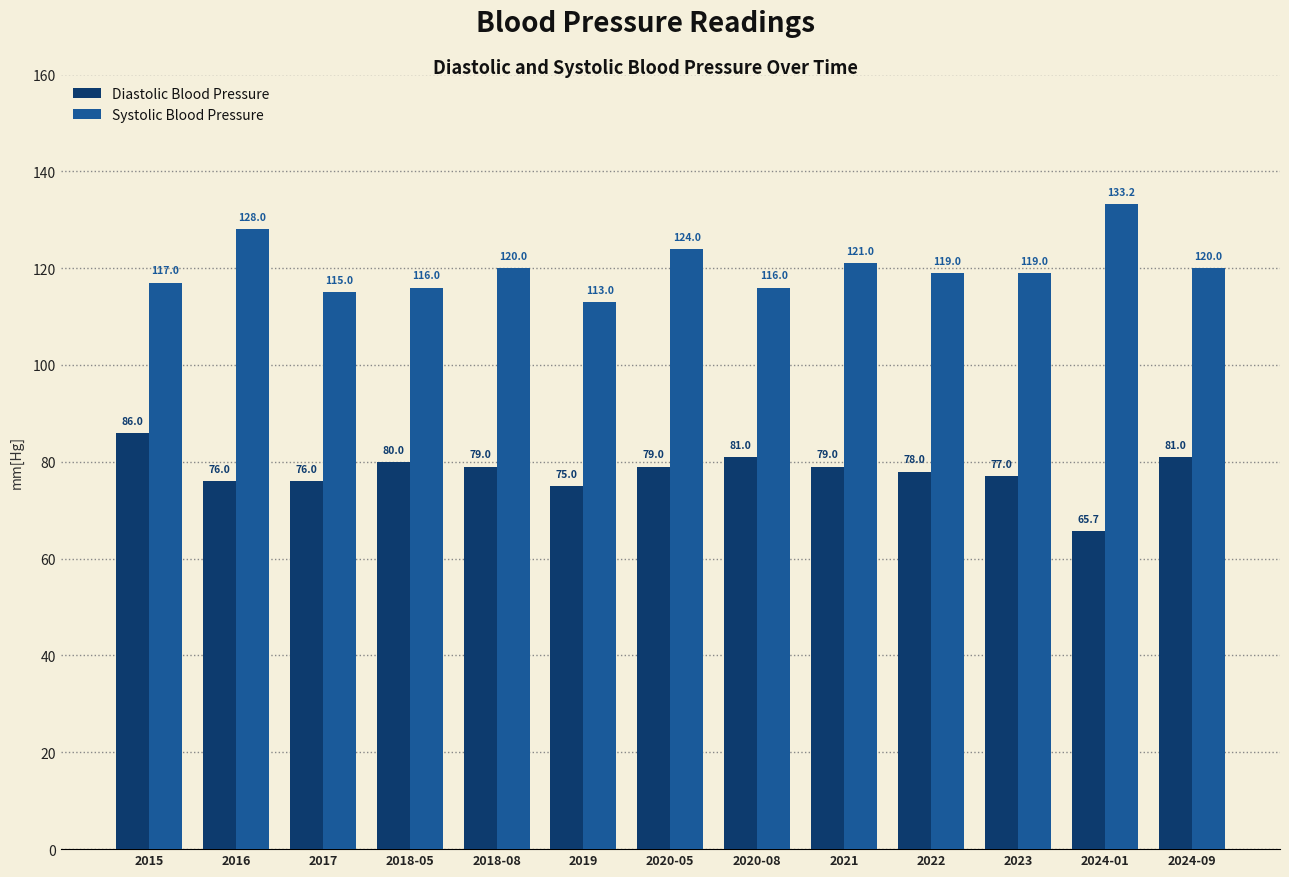

Reading left to right, list all the values displayed in this chart.

Diastolic Blood Pressure: 2015=86.0	2016=76.0	2017=76.0	2018-05=80.0	2018-08=79.0	2019=75.0	2020-05=79.0	2020-08=81.0	2021=79.0	2022=78.0	2023=77.0	2024-01=65.7	2024-09=81.0
Systolic Blood Pressure: 2015=117.0	2016=128.0	2017=115.0	2018-05=116.0	2018-08=120.0	2019=113.0	2020-05=124.0	2020-08=116.0	2021=121.0	2022=119.0	2023=119.0	2024-01=133.2	2024-09=120.0